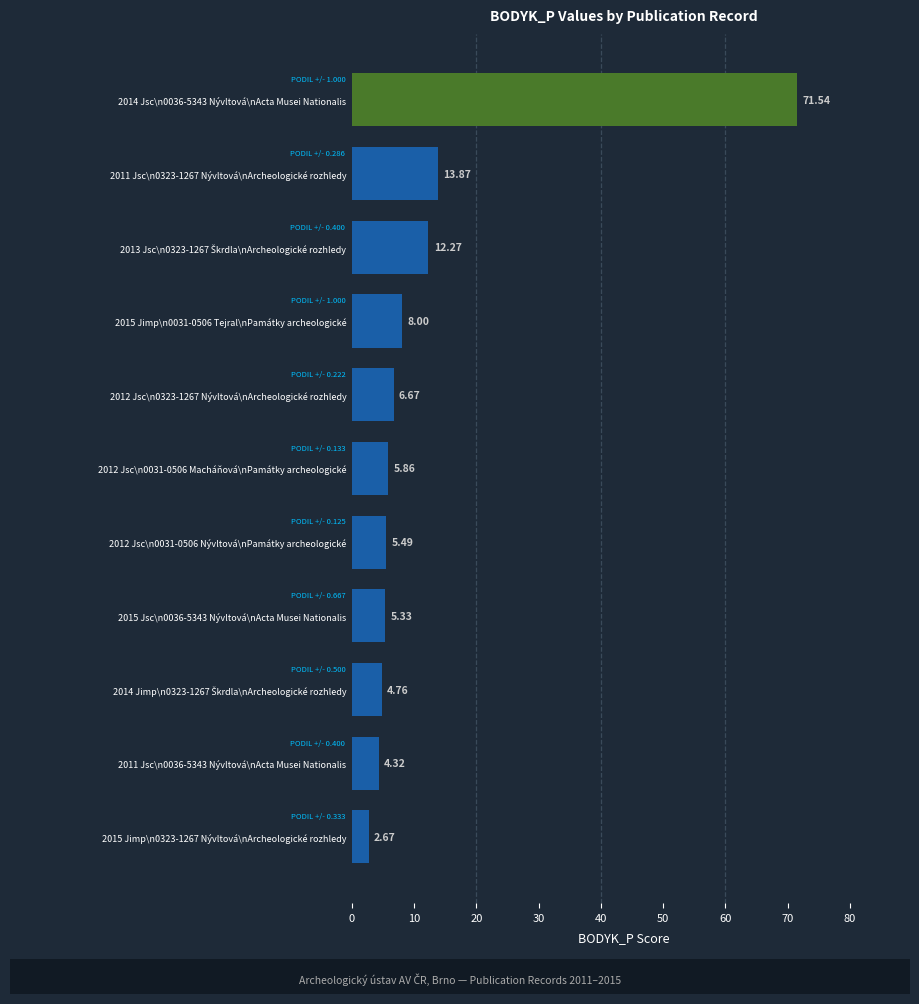

What is the difference between the maximum and minimum values?

68.9